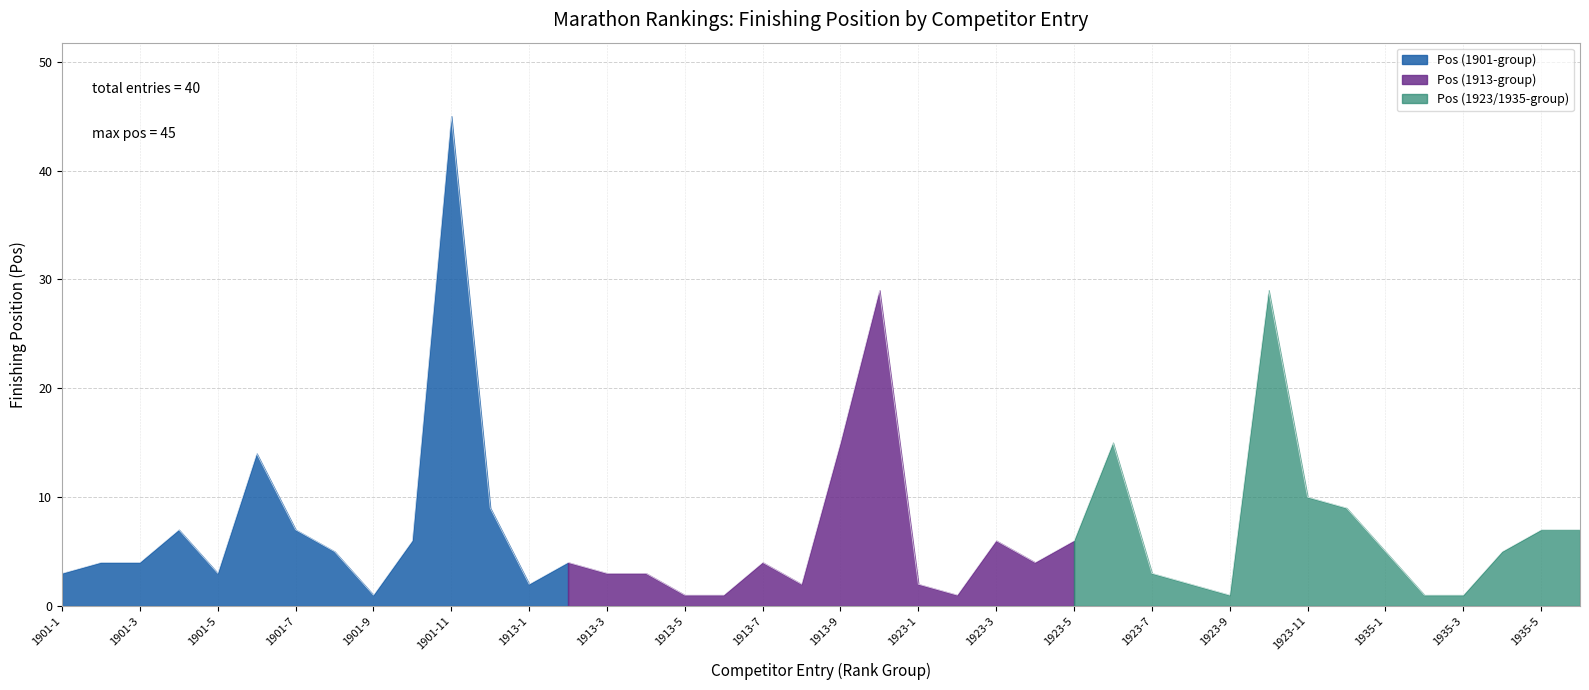

What is the label of the 22nd point from the right?

1913-7